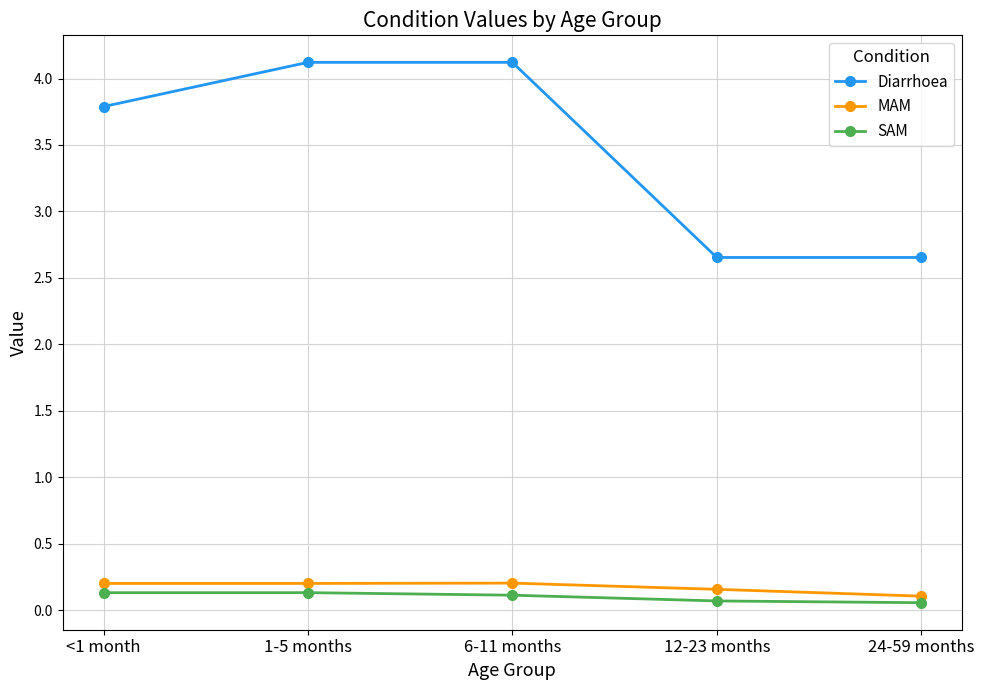

At how many categories does at least one series exceed 2?

5